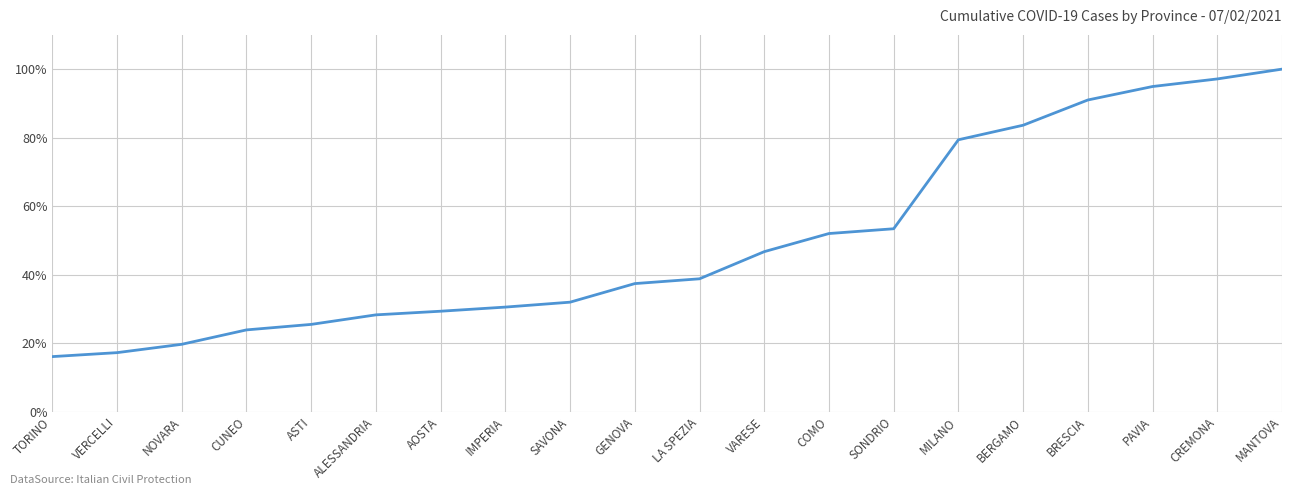

Is this an area chart (filled region under the line)?

No